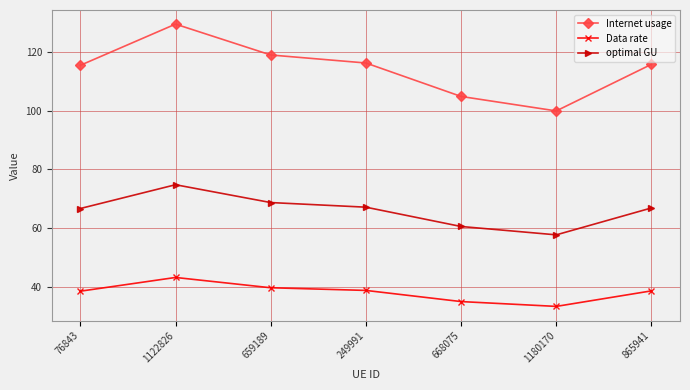

What is the difference between the Data rate values at 1122826 and 865941?

4.6